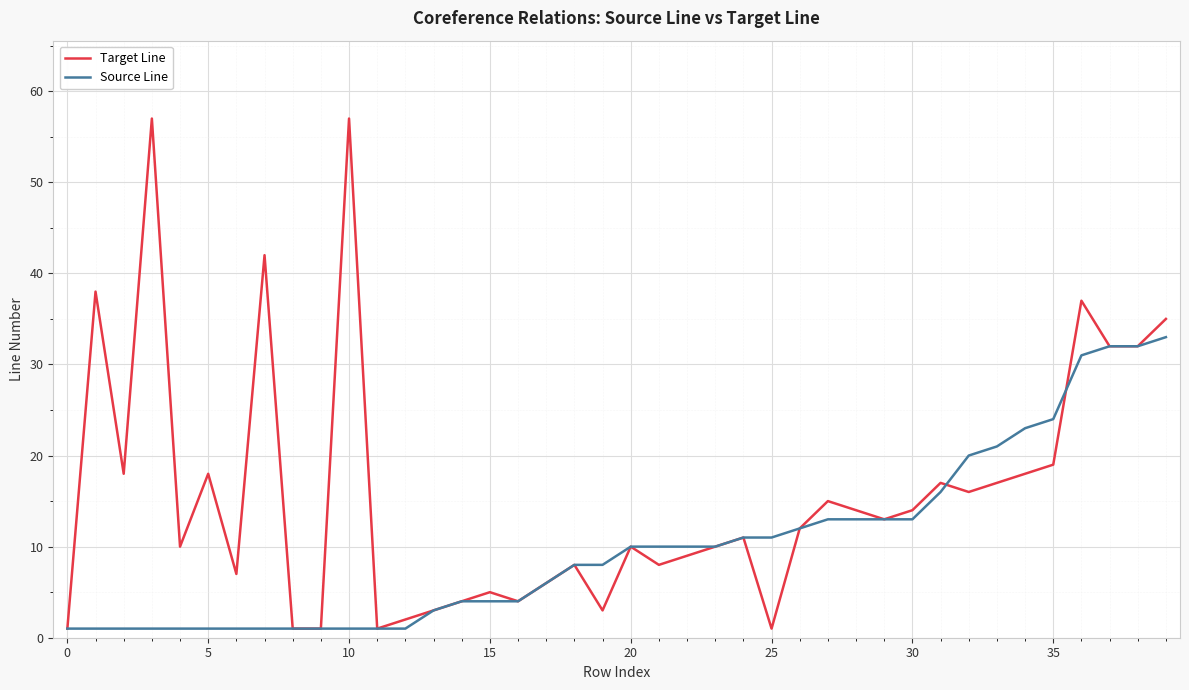

Which series has the widest spread of values?

Target Line